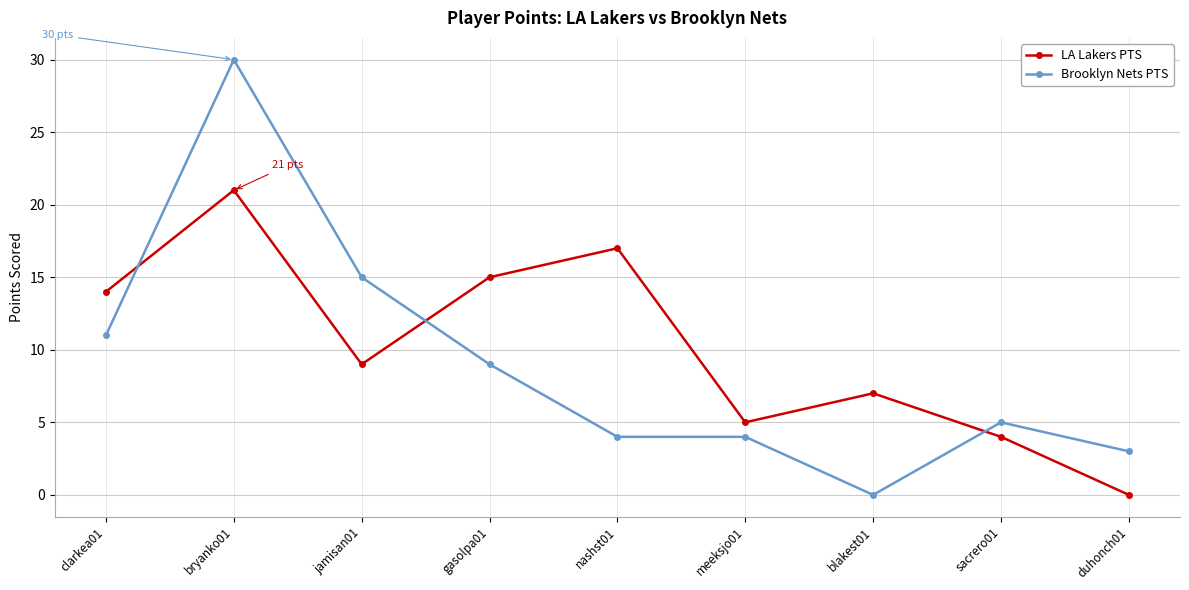

Rank the series by their maximum value, from highest to lowest.

Brooklyn Nets PTS, LA Lakers PTS